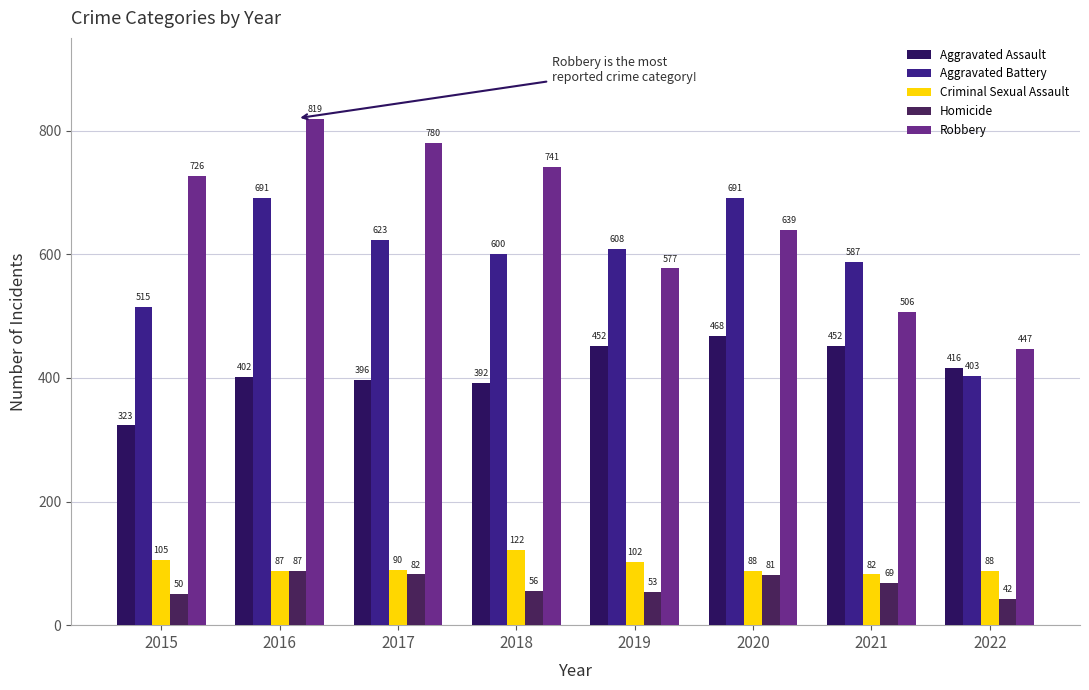

What is the value of the Aggravated Assault bar at the 7th from the left?

452